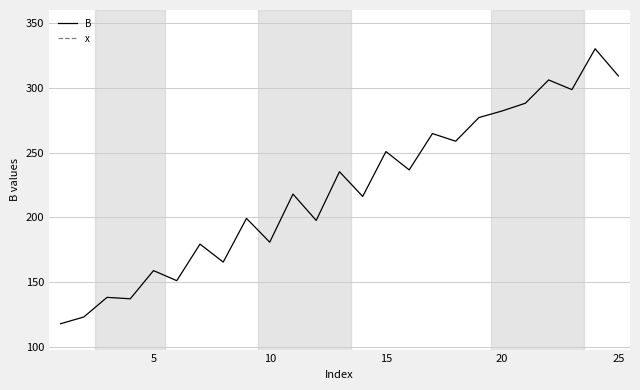

What are all the series names shown in the legend?

B, x